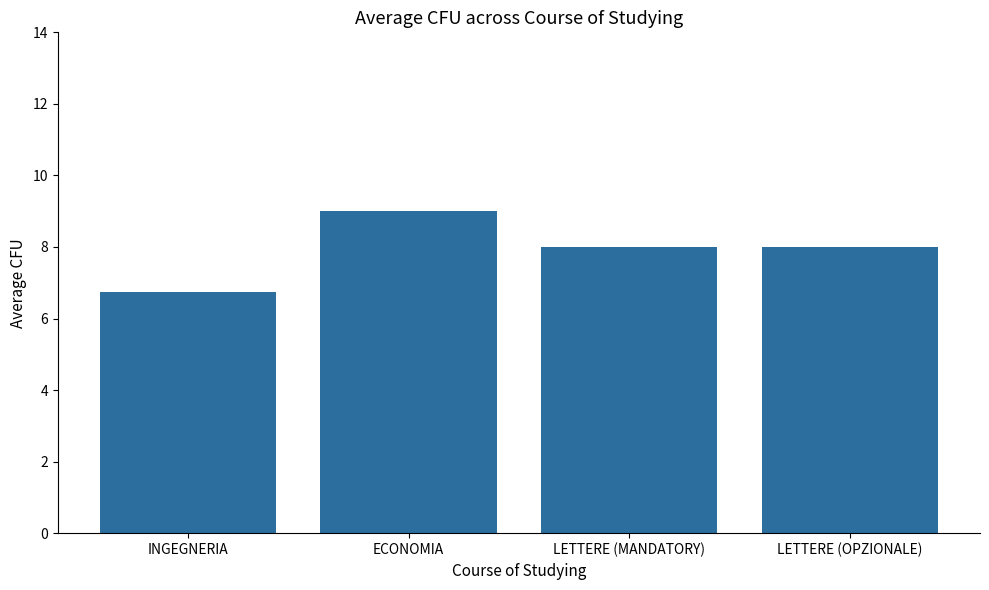

Reading left to right, list all the values displayed in this chart.

INGEGNERIA=6.8	ECONOMIA=9.0	LETTERE (MANDATORY)=8.0	LETTERE (OPZIONALE)=8.0